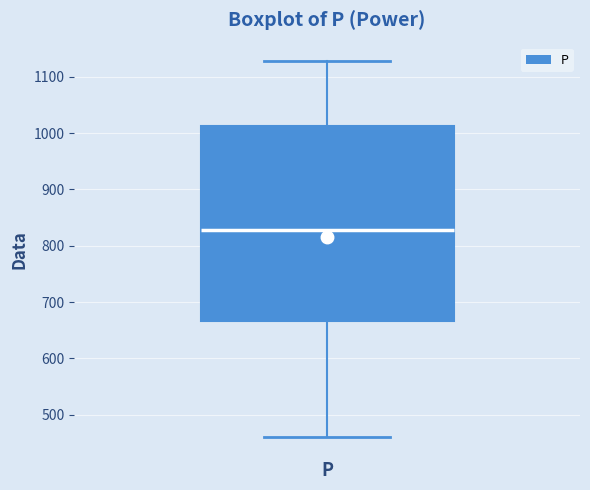

Transcribe this box plot: give where the median line is, the range the box spans, and where the two whiskers end, as read against the y-axis. The values are not printed on the chart, so give them approximately, as read against the axis.

median 830, box 670 to 1010, whiskers 460 to 1130